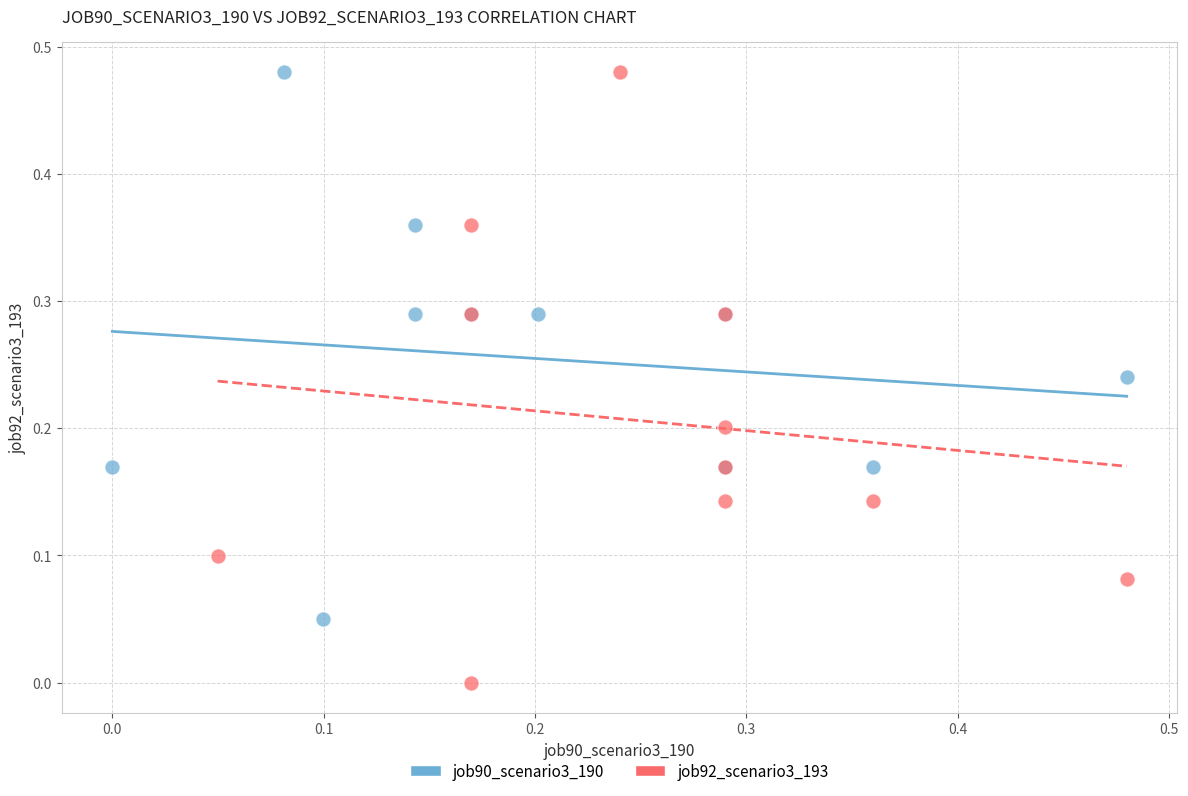

Which series reaches the minimum Y coordinate?

job92_scenario3_193